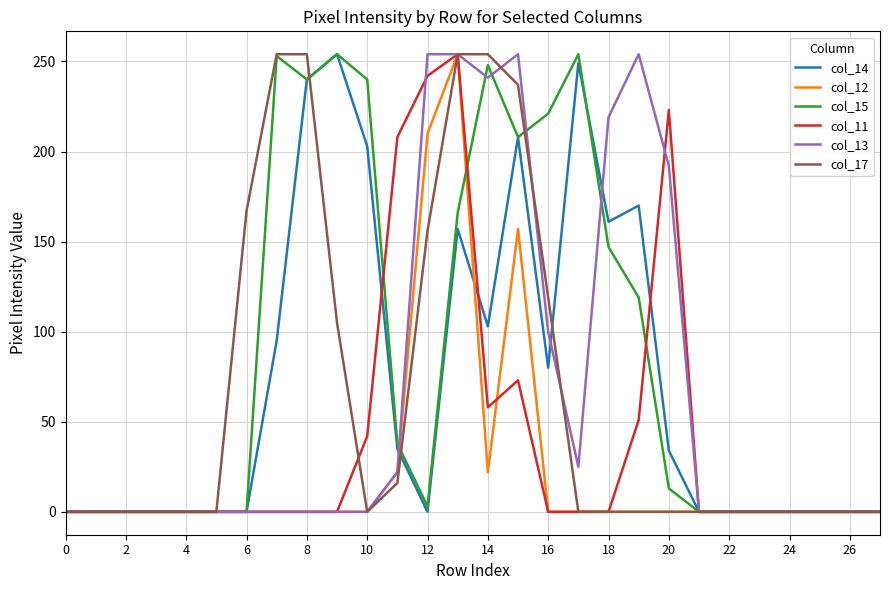

What is the greatest value displayed?

254